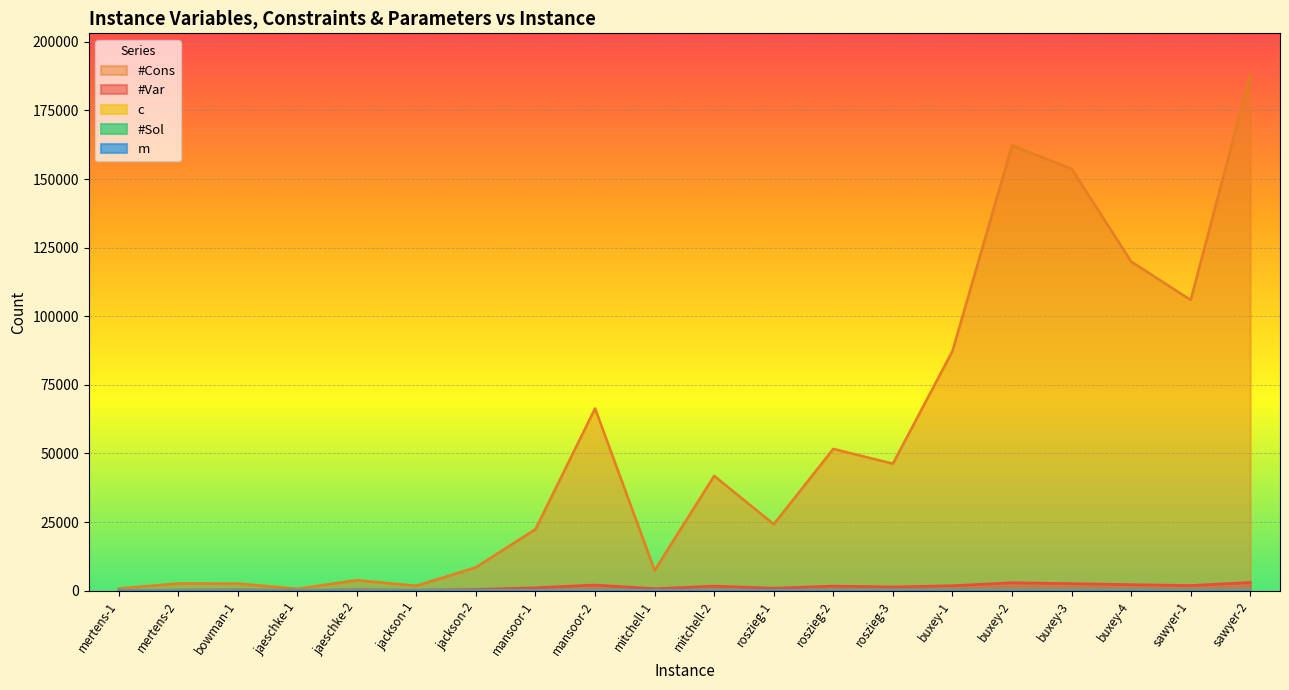

After their last crossing, which series has the higher values: m or #Sol?

m